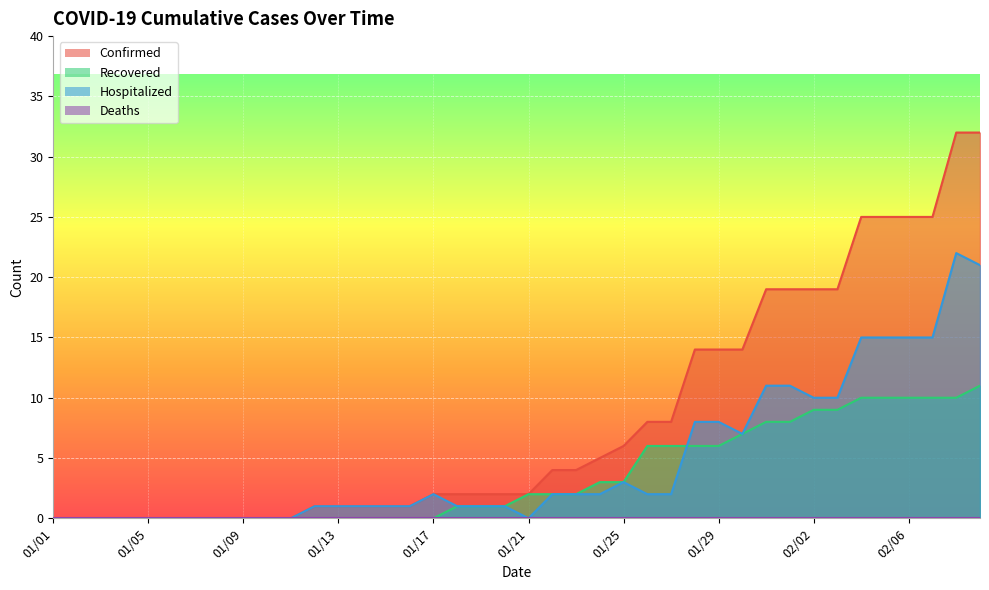

Rank the series at 01/28 from highest to lowest value.

Confirmed, Hospitalized, Recovered